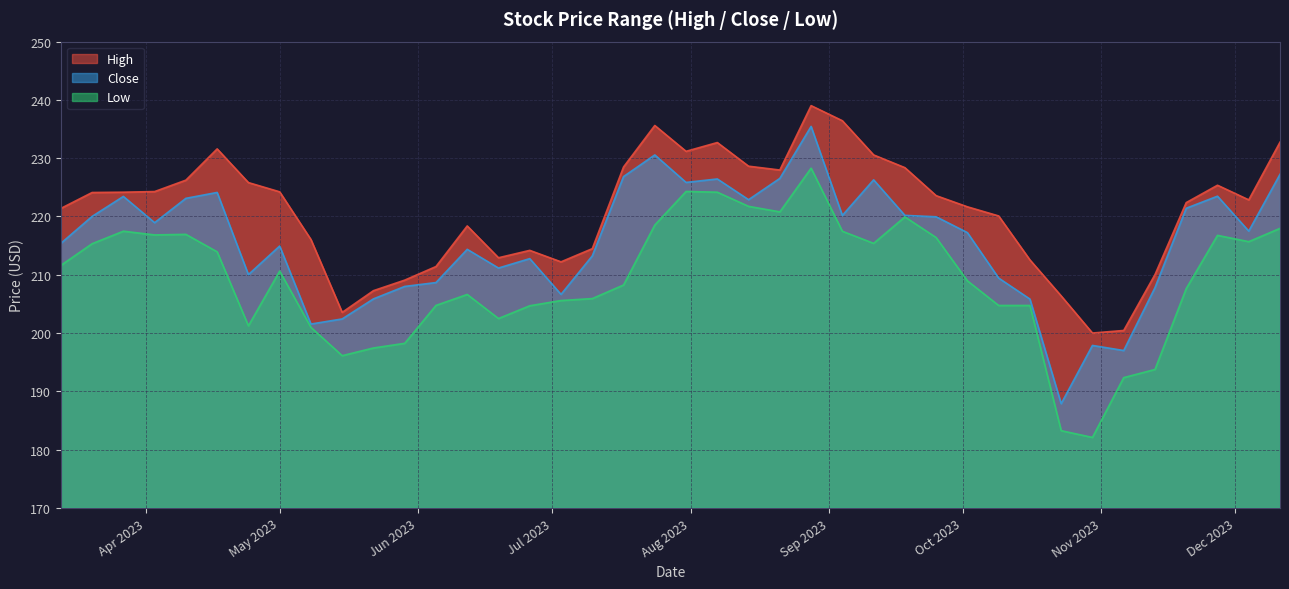

What is the difference between the maximum and minimum values in the High series?

39.0